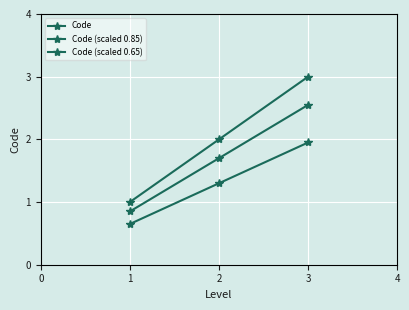

How many lines are shown in the chart?

3